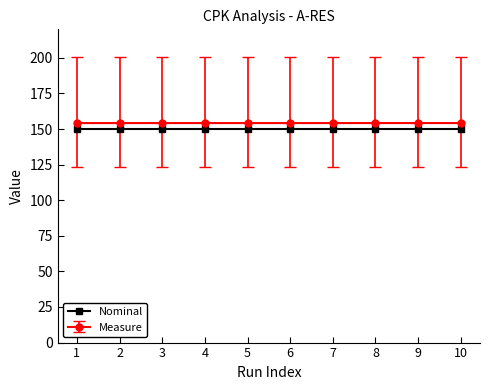

What is the smallest value displayed?

150.0